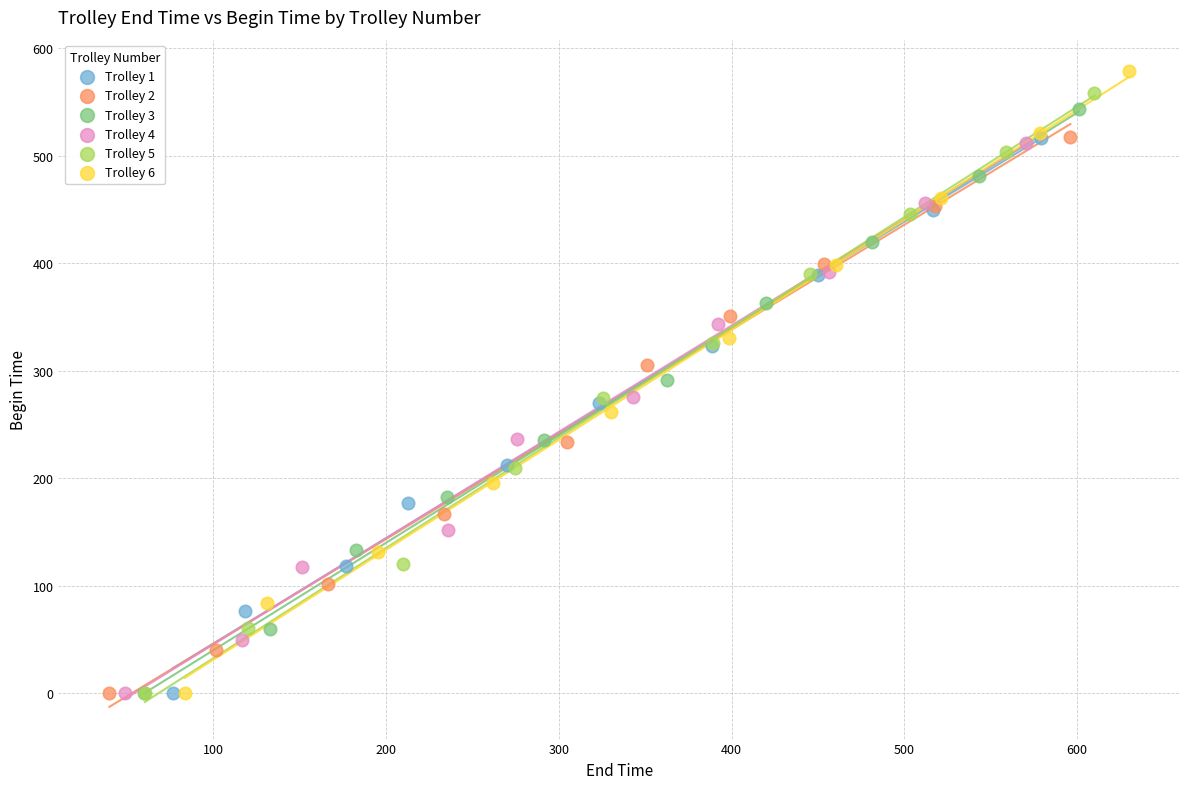

Which series has the widest spread of Y values?

Trolley 6